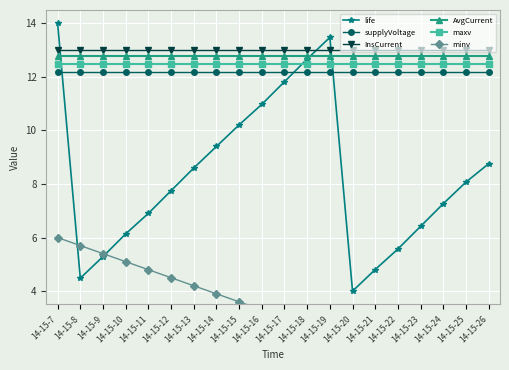

Reading left to right, what are all the values shown in this chart?

life: 14.0	4.5	5.3	6.1	6.9	7.8	8.6	9.4	10.2	11.0	11.8	12.7	13.5	4.0	4.8	5.6	6.4	7.3	8.1	8.8
supplyVoltage: 12.2	12.2	12.2	12.2	12.2	12.2	12.2	12.2	12.2	12.2	12.2	12.2	12.2	12.2	12.2	12.2	12.2	12.2	12.2	12.2
InsCurrent: 13.0	13.0	13.0	13.0	13.0	13.0	13.0	13.0	13.0	13.0	13.0	13.0	13.0	13.0	13.0	13.0	13.0	13.0	13.0	13.0
AvgCurrent: 12.8	12.8	12.8	12.8	12.8	12.8	12.8	12.8	12.8	12.8	12.8	12.8	12.8	12.8	12.8	12.8	12.8	12.8	12.8	12.8
maxv: 12.5	12.5	12.5	12.5	12.5	12.5	12.5	12.5	12.5	12.5	12.5	12.5	12.5	12.5	12.5	12.5	12.5	12.5	12.5	12.5
minv: 6.0	5.7	5.4	5.1	4.8	4.5	4.2	3.9	3.6	3.3	3.0	2.7	2.4	2.1	1.8	1.5	1.2	0.9	0.6	0.3